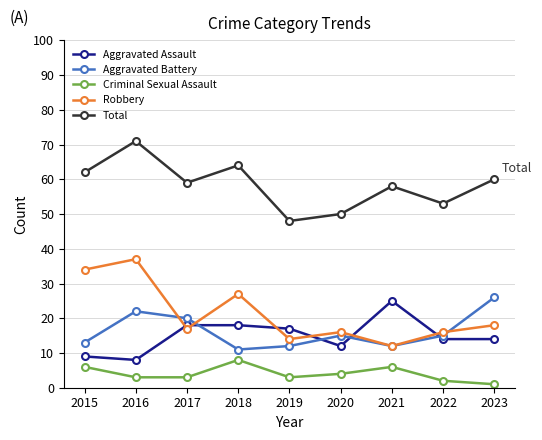

What is the difference between the Aggravated Assault values at 2023 and 2020?

2